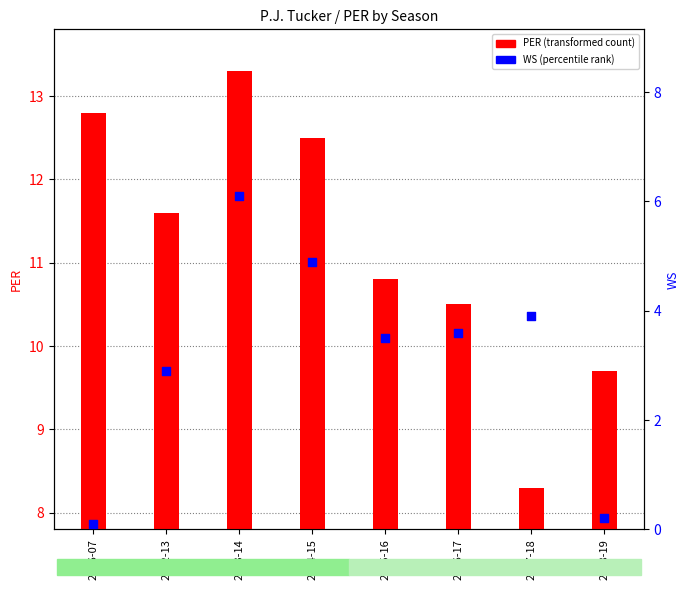

What is the change in value from 2014-15 to 2018-19?

-4.7